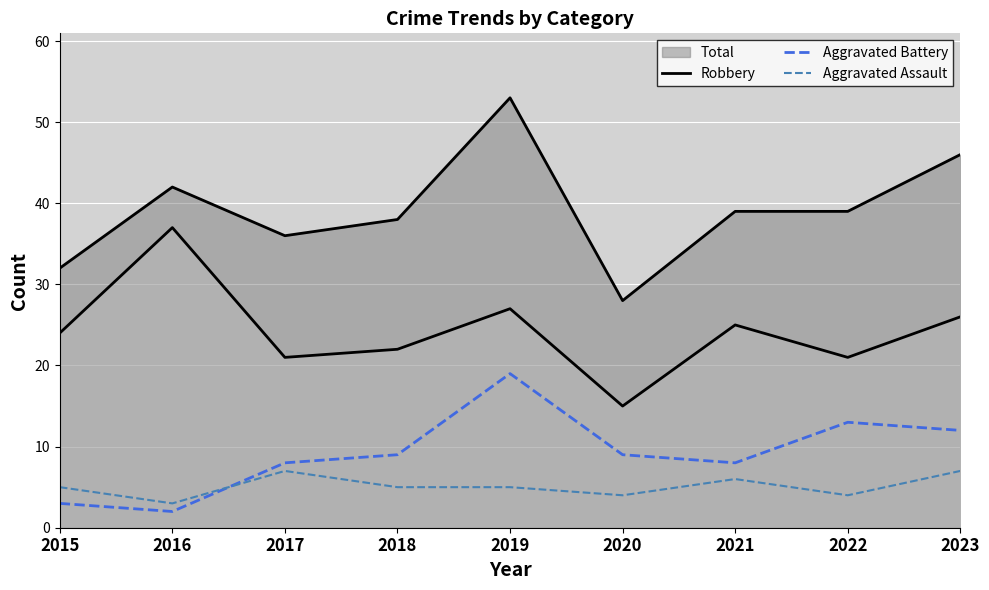

What is the sum of all Robbery values?

218